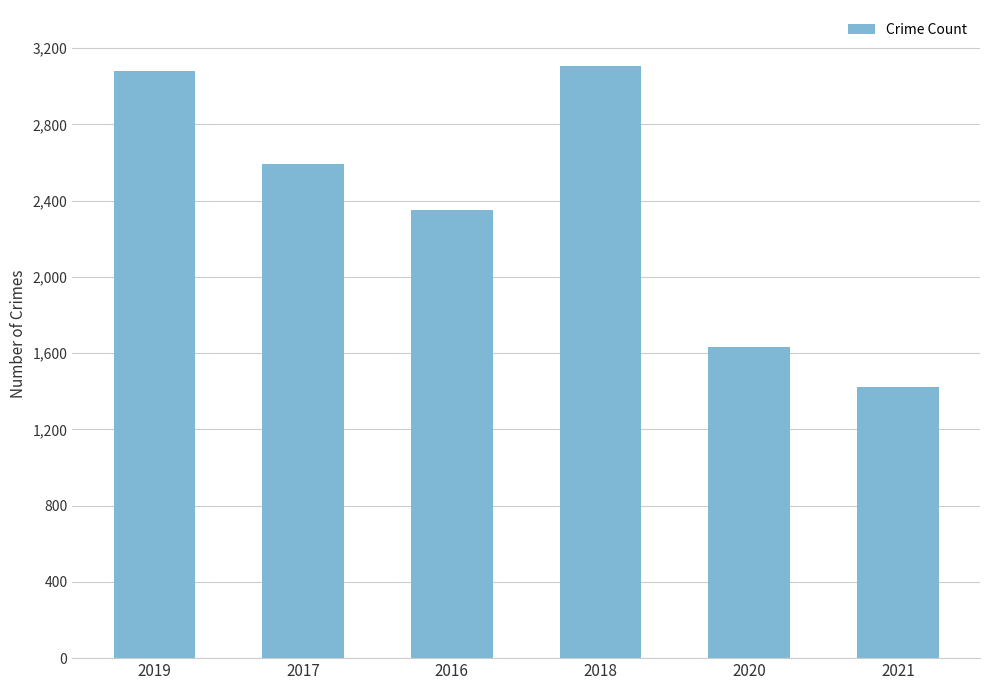

How many series are shown in this chart?

1